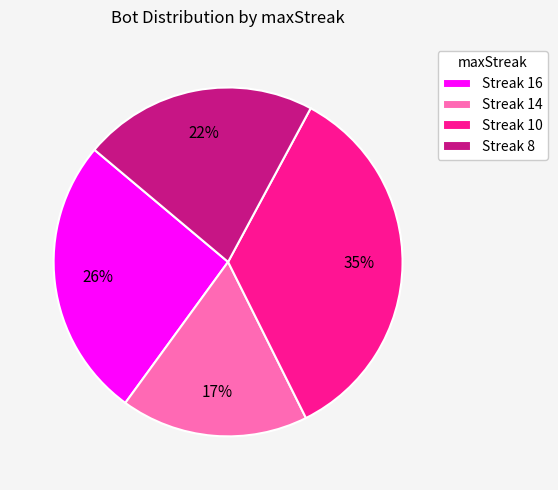

Does any single category account for the majority?

No